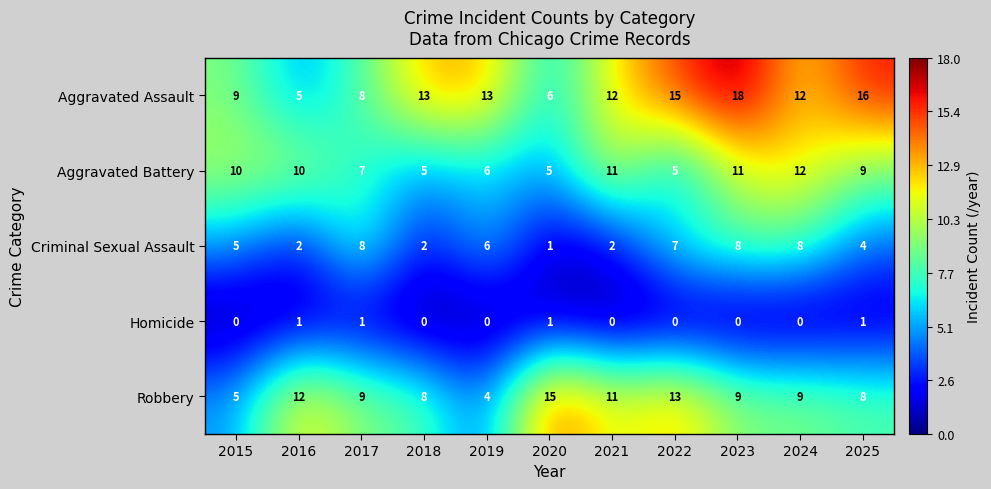

Which series has the largest range (max minus min)?

Aggravated Assault